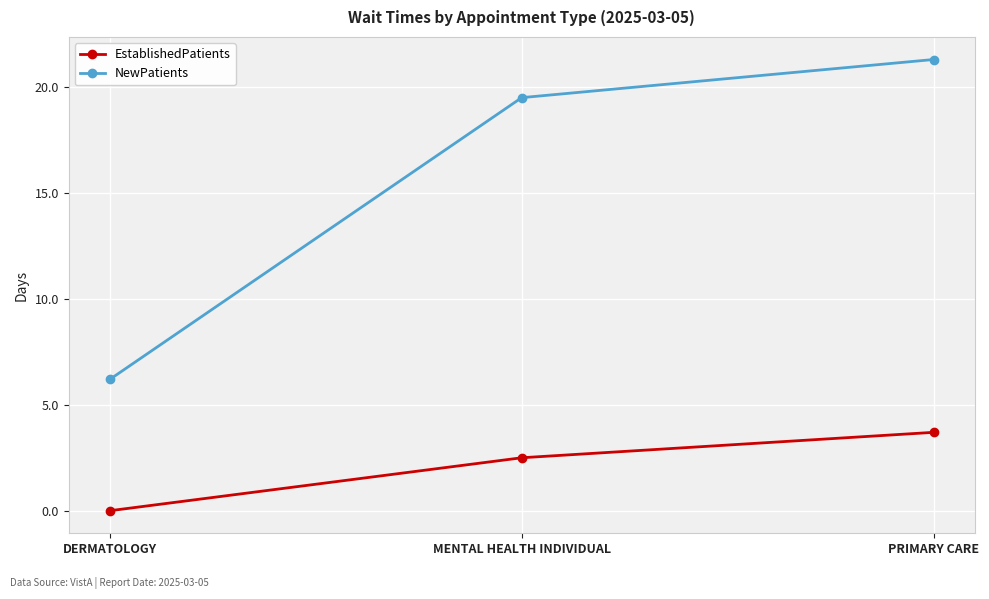

What position from the left is MENTAL HEALTH INDIVIDUAL?

2